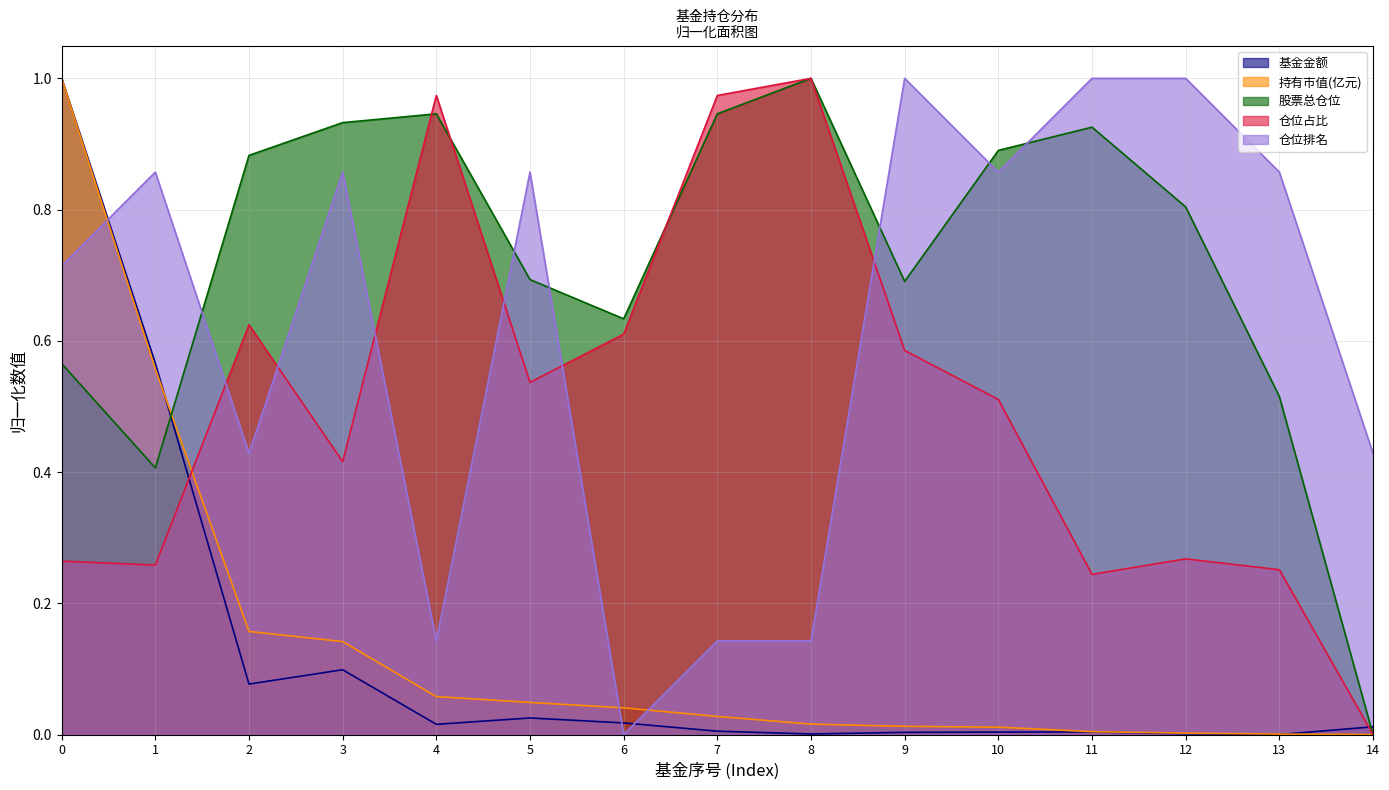

At how many categories does at least one series exceed 0?

15